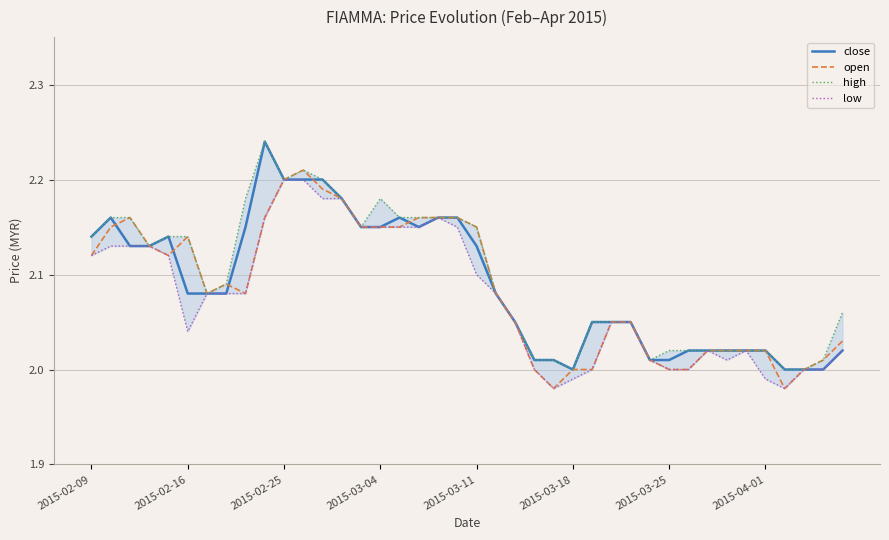

What is the average value of the high series?

2.1